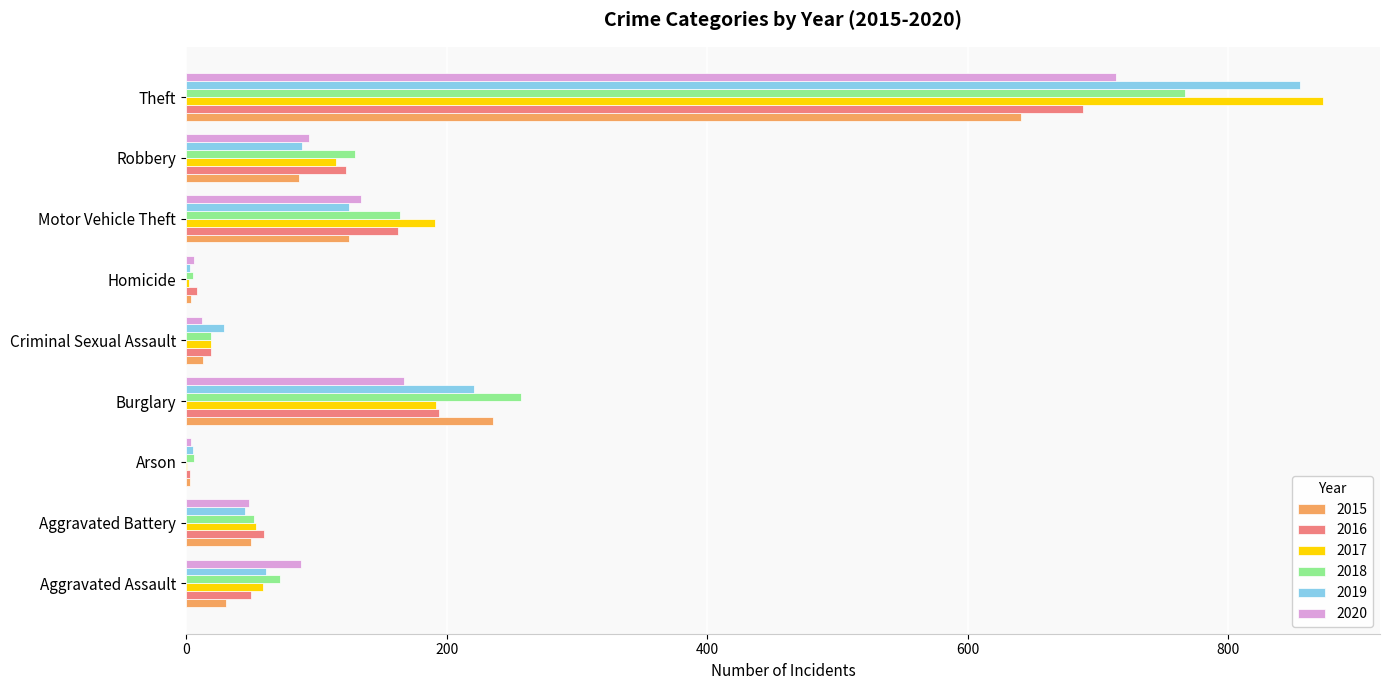

Is the value of 2017 at Criminal Sexual Assault greater than the value of 2020 at Motor Vehicle Theft?

No